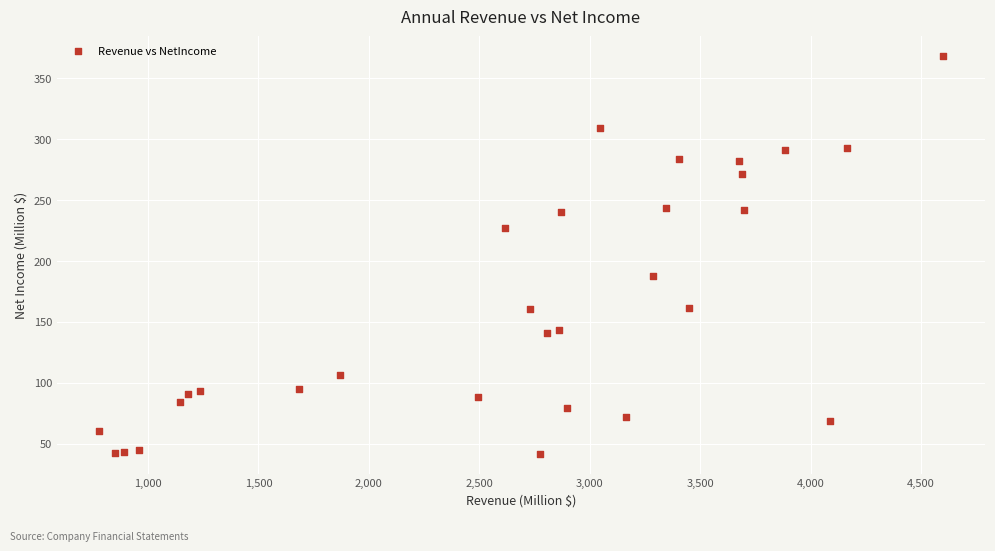

What Y value in the scatter plot is closest to 204?

187.4